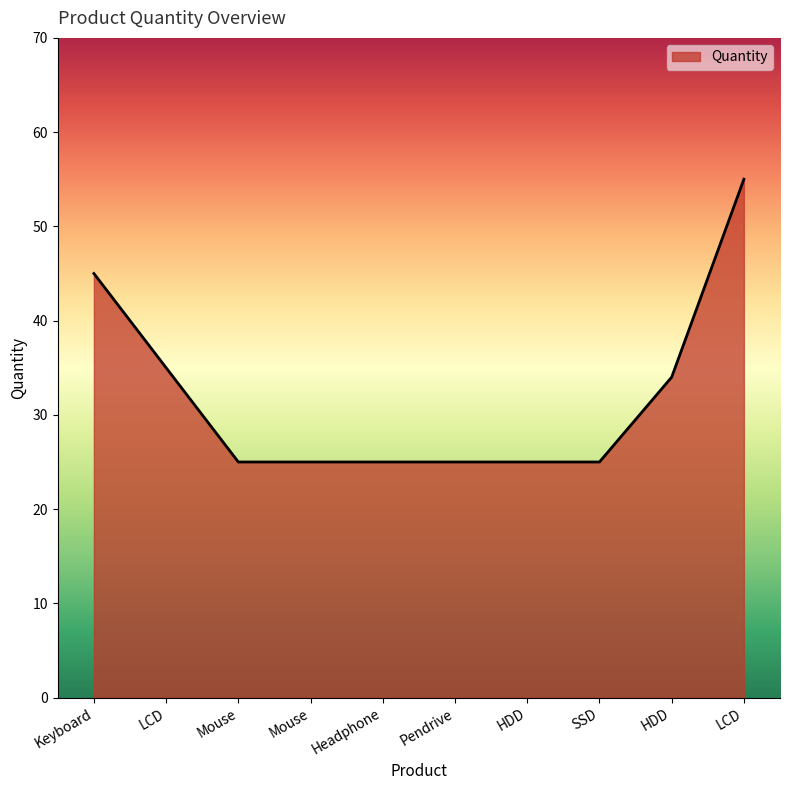

List the labels in order of value, largest first.

LCD, Keyboard, LCD, HDD, Mouse, Mouse, Headphone, Pendrive, HDD, SSD